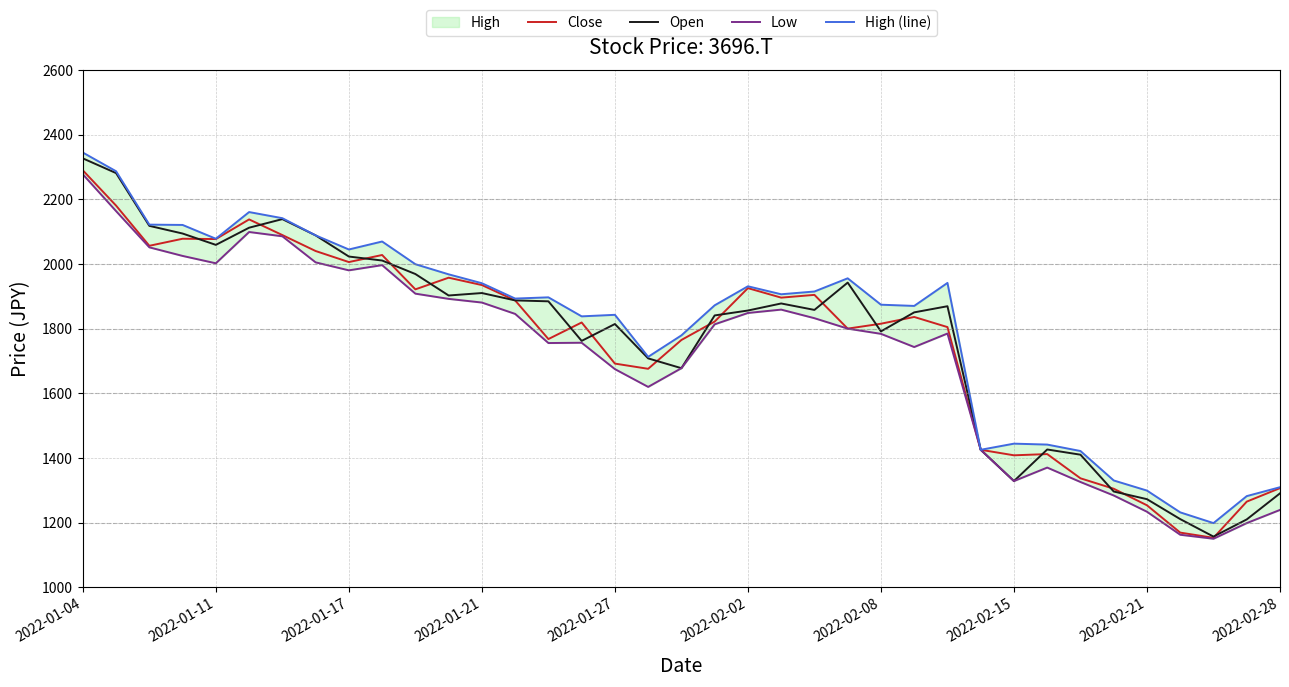

What position from the left is 26?

27